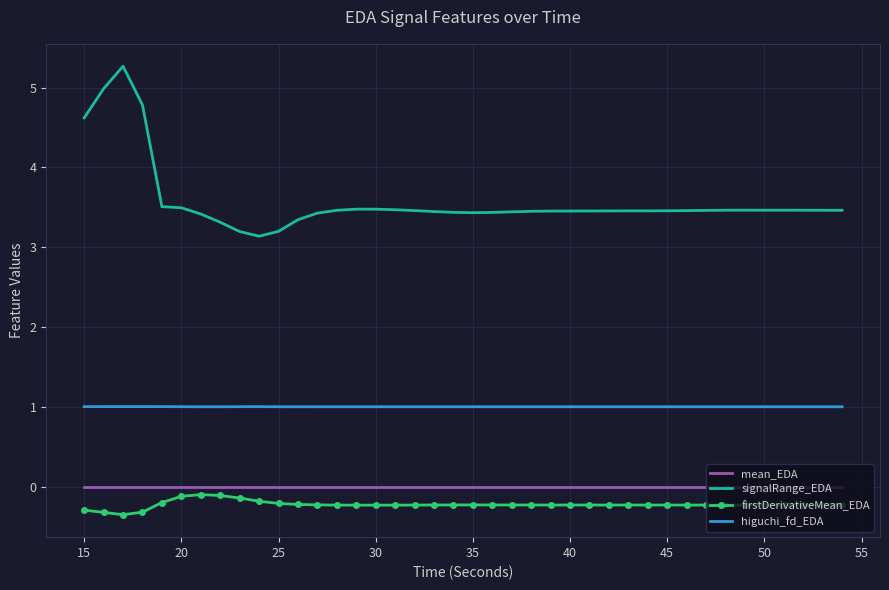

What is the sum of all firstDerivativeMean_EDA values?

-9.0